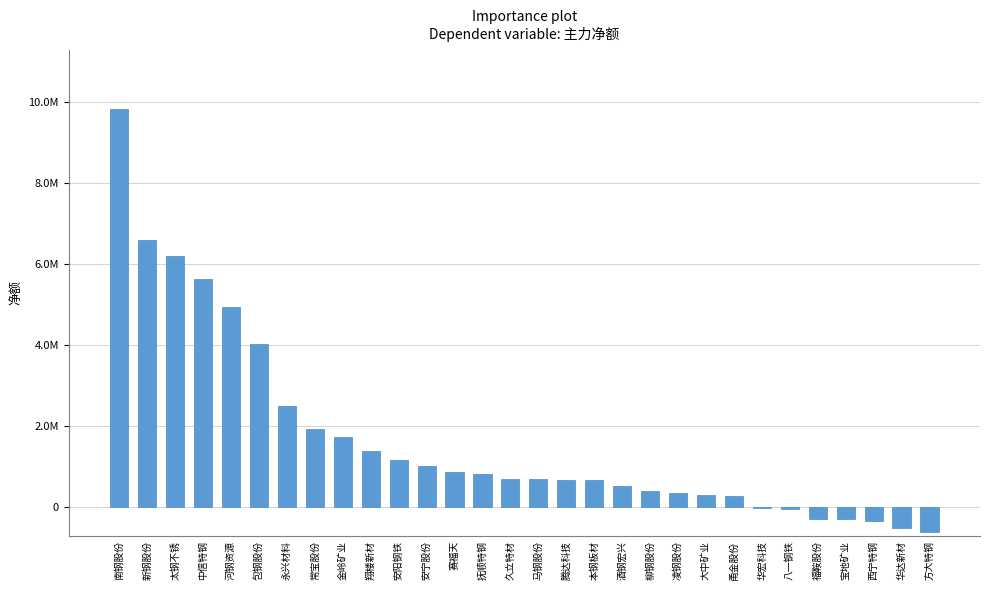

What is the average value?

1694096